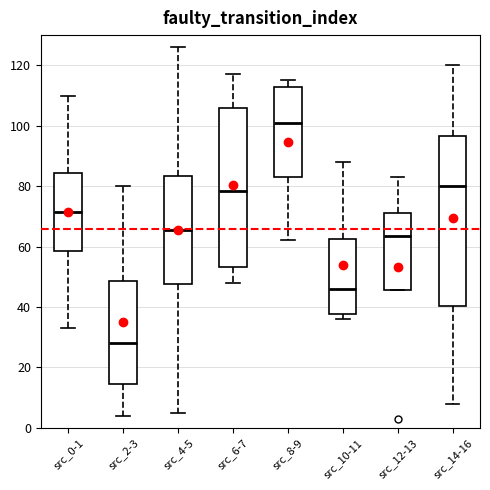

Which box has the highest median line?

src_8-9